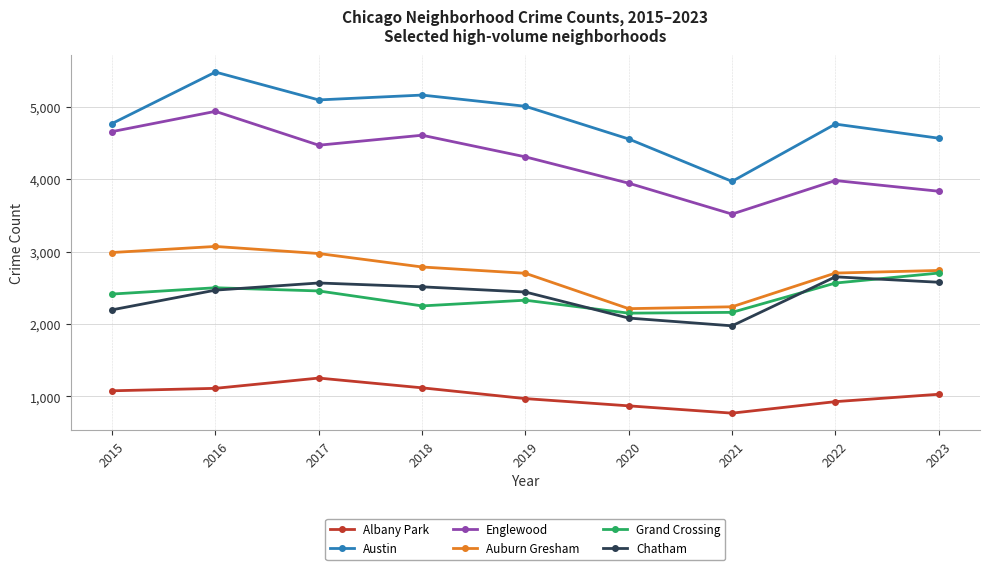

How many data points in Austin are less than 4770?

4